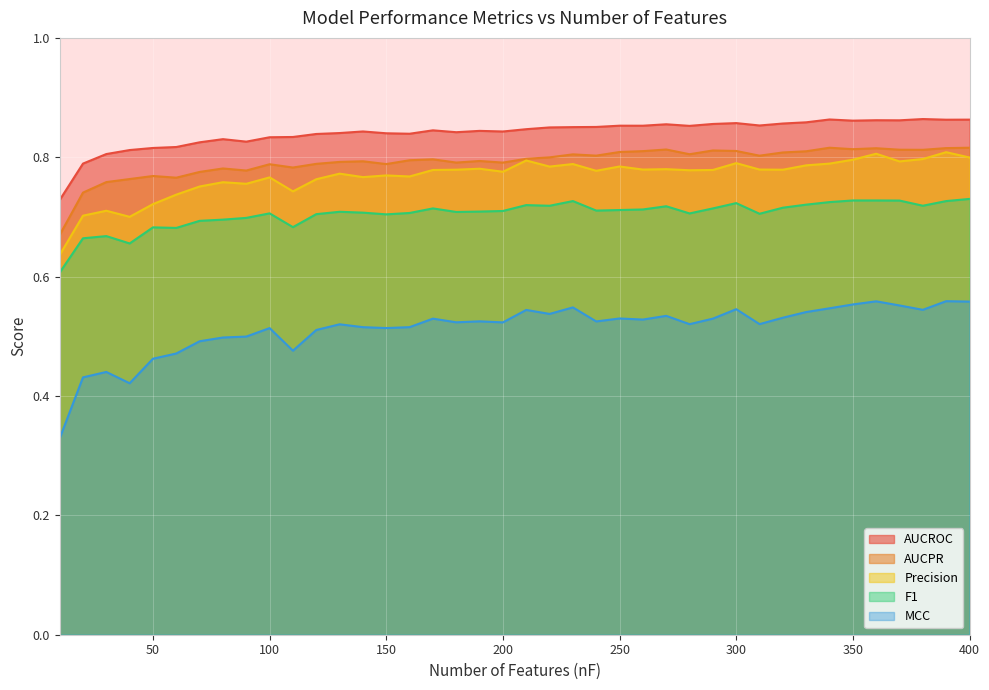

The value of F1 at 70 is 0.7. True or false?

True